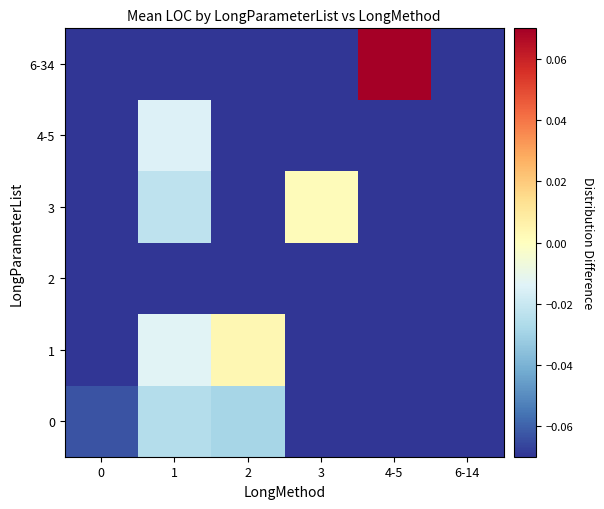

At how many categories does at least one series exceed 0?

3